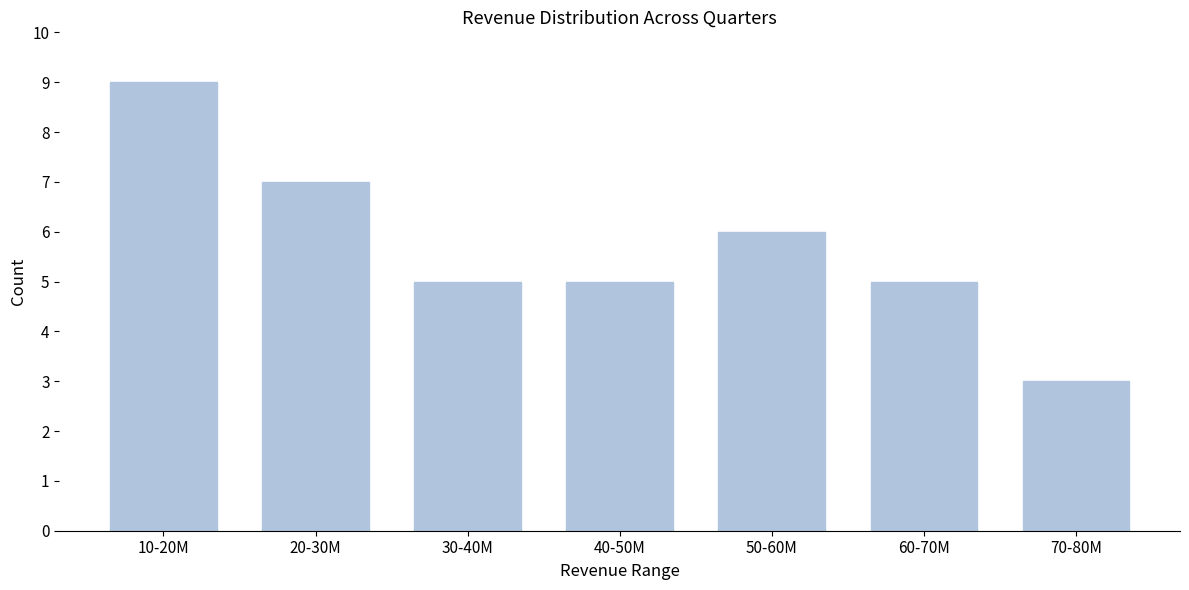

Reading right to left, list all the values displayed in this chart.

70-80M=3	60-70M=5	50-60M=6	40-50M=5	30-40M=5	20-30M=7	10-20M=9